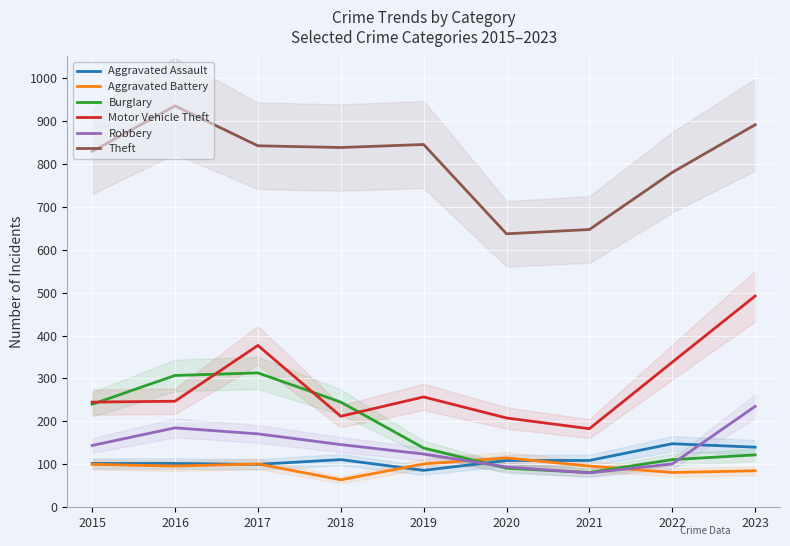

Is it true that Burglary equals 197 at 2023?

False